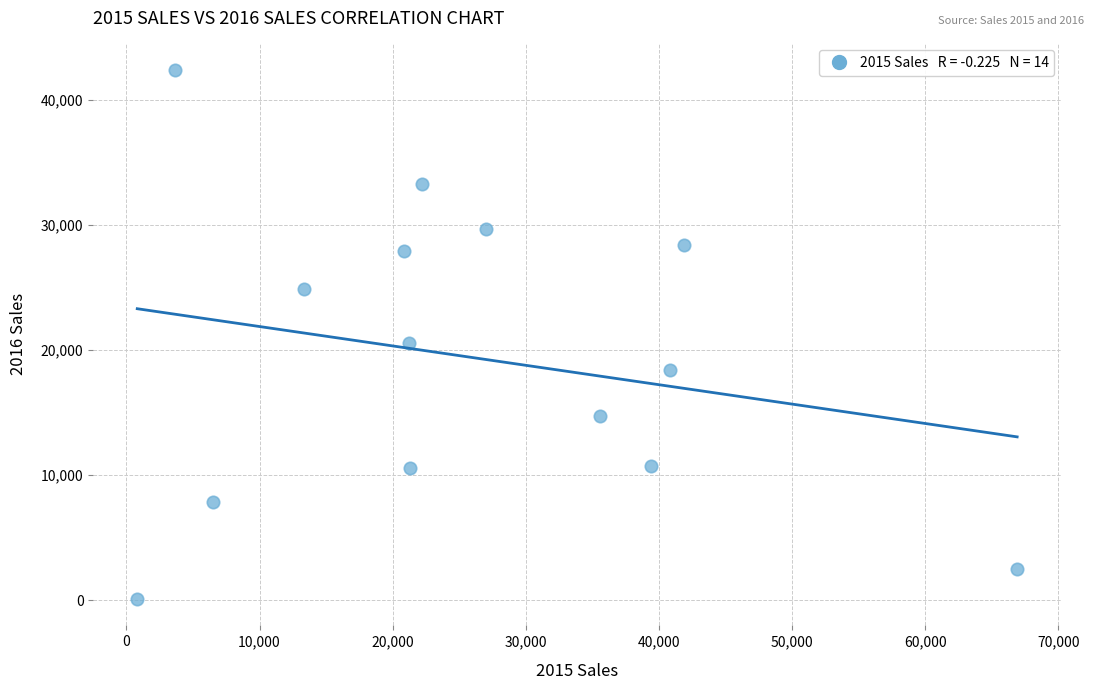

What is the range of Y values (max minus min)?

42333.8